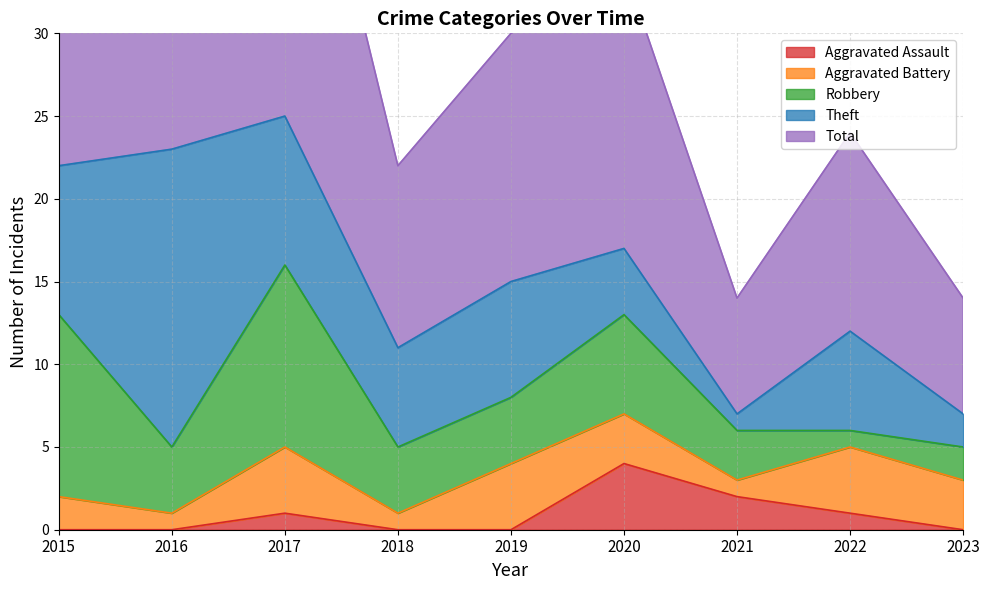

Is it true that Aggravated Battery equals 2 at 2019?

False